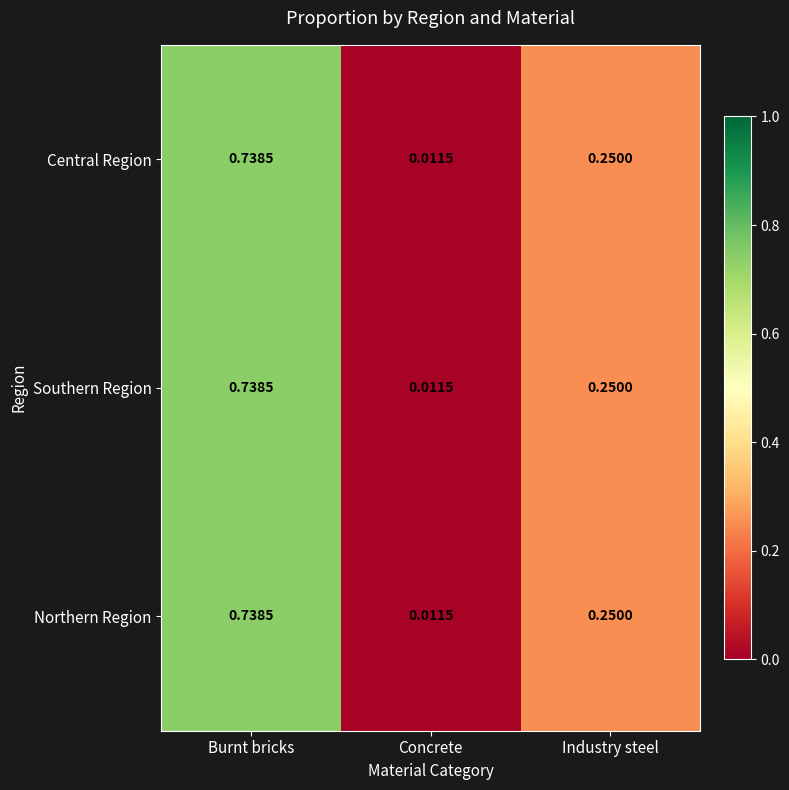

Which label corresponds to the smallest value in the chart?

Concrete